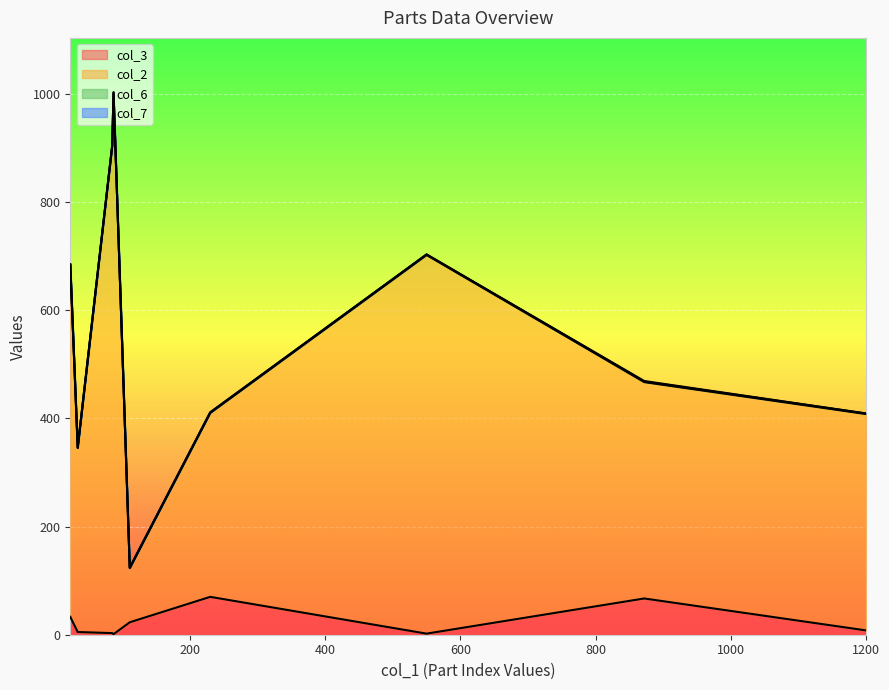

Which series changed the most between Part7 and Part8?

col_2